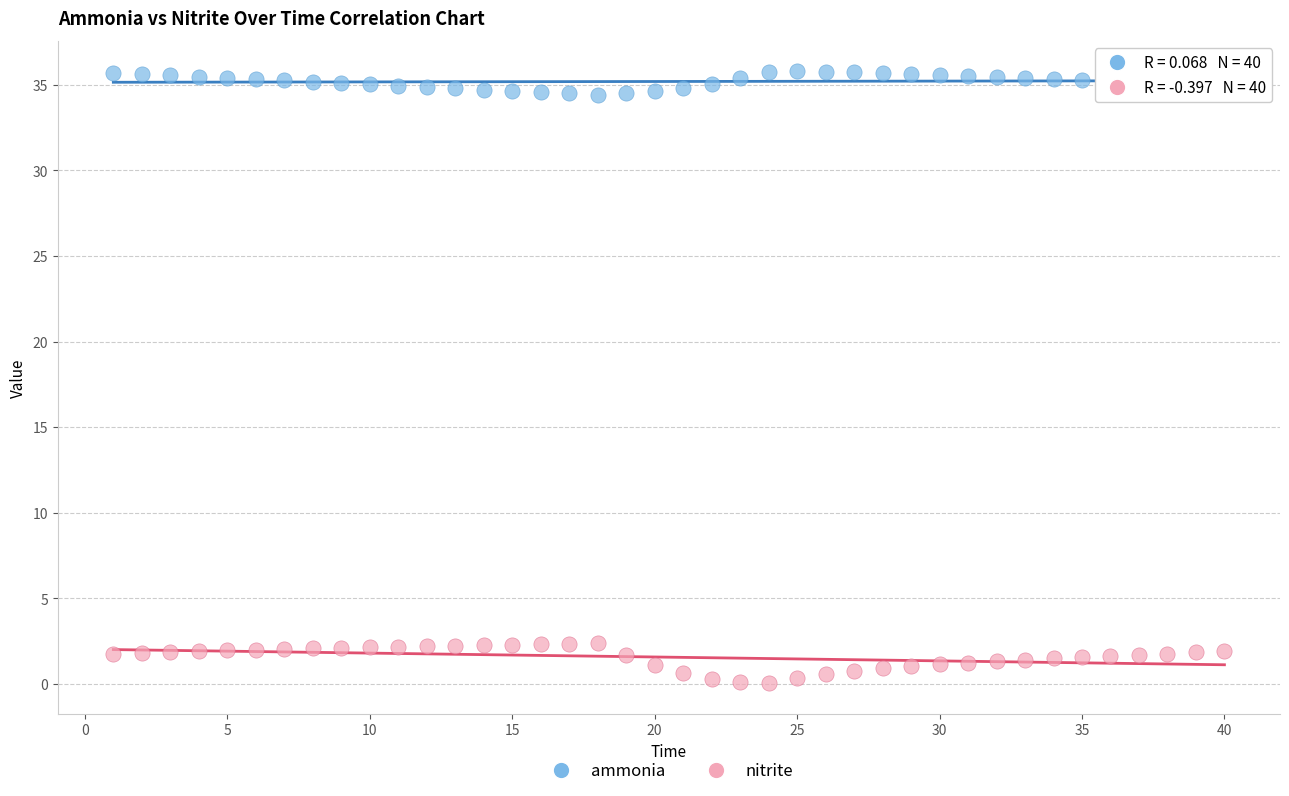

What are all the series names shown in the legend?

ammonia, nitrite